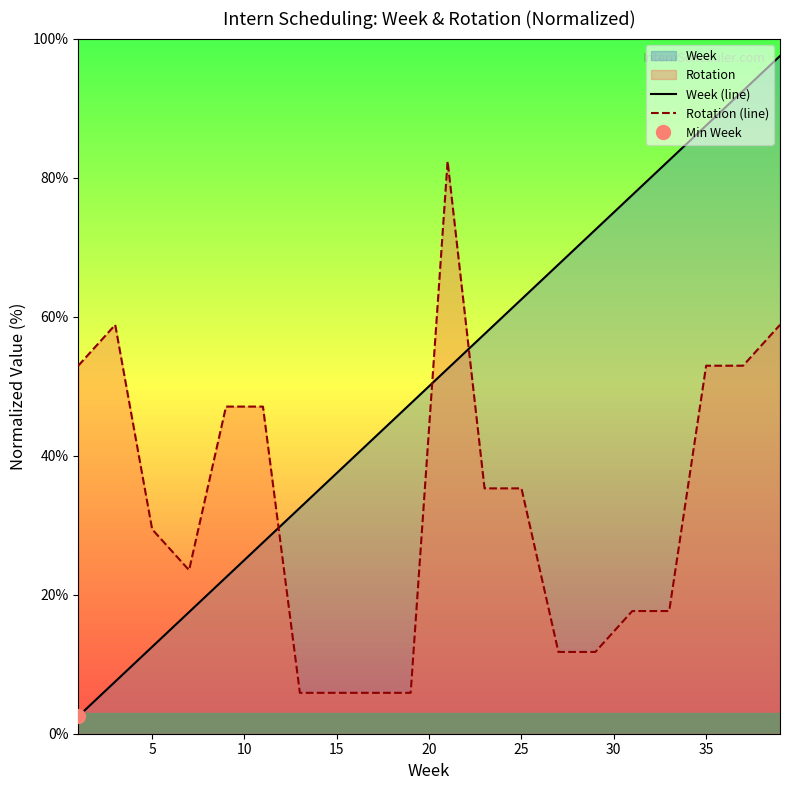

The Week (line) series shows 5.2 at 5. True or false?

False